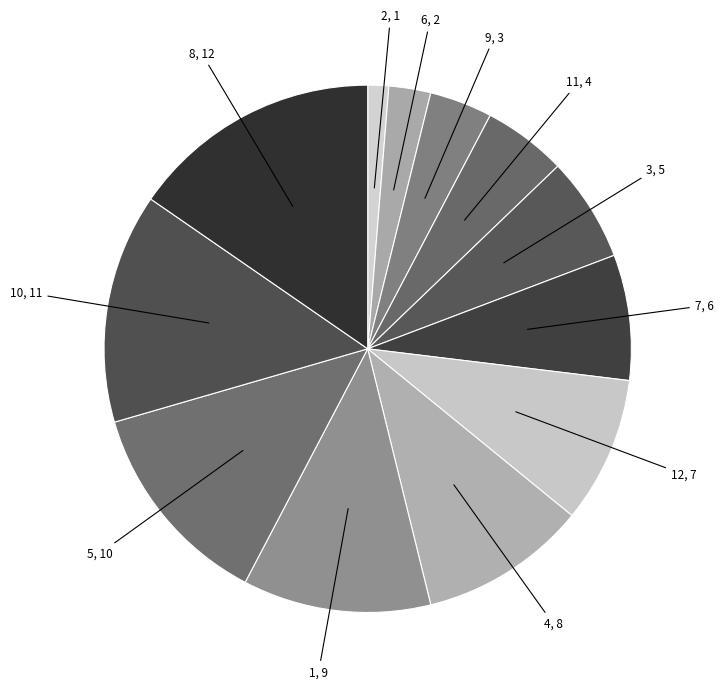

Does 3 account for over 50% of the chart?

No